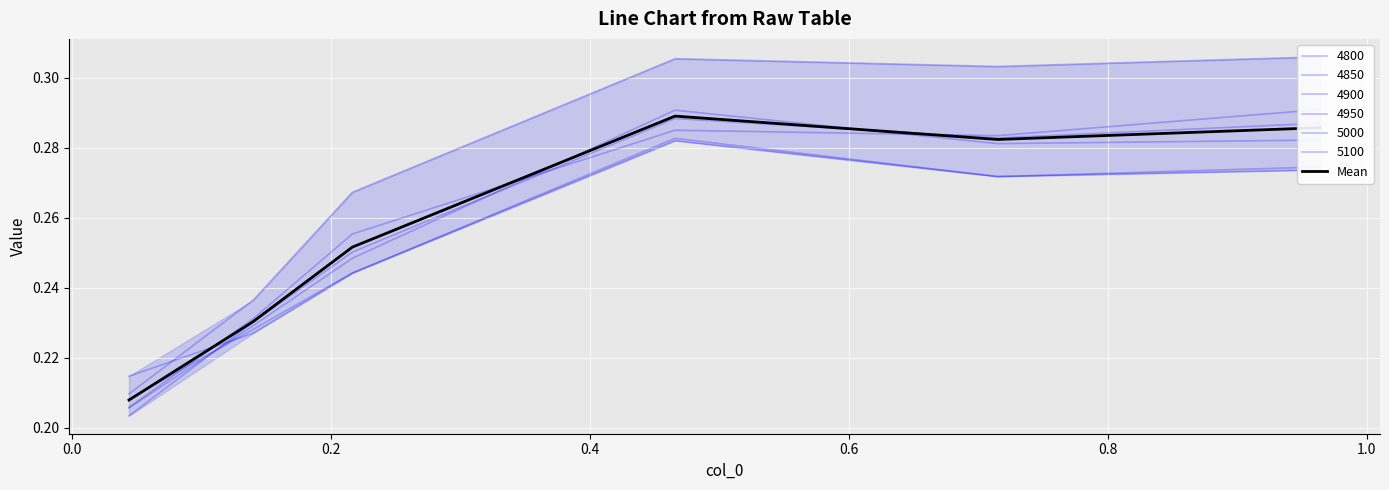

What is the value of the 2nd point from the left?

0.2